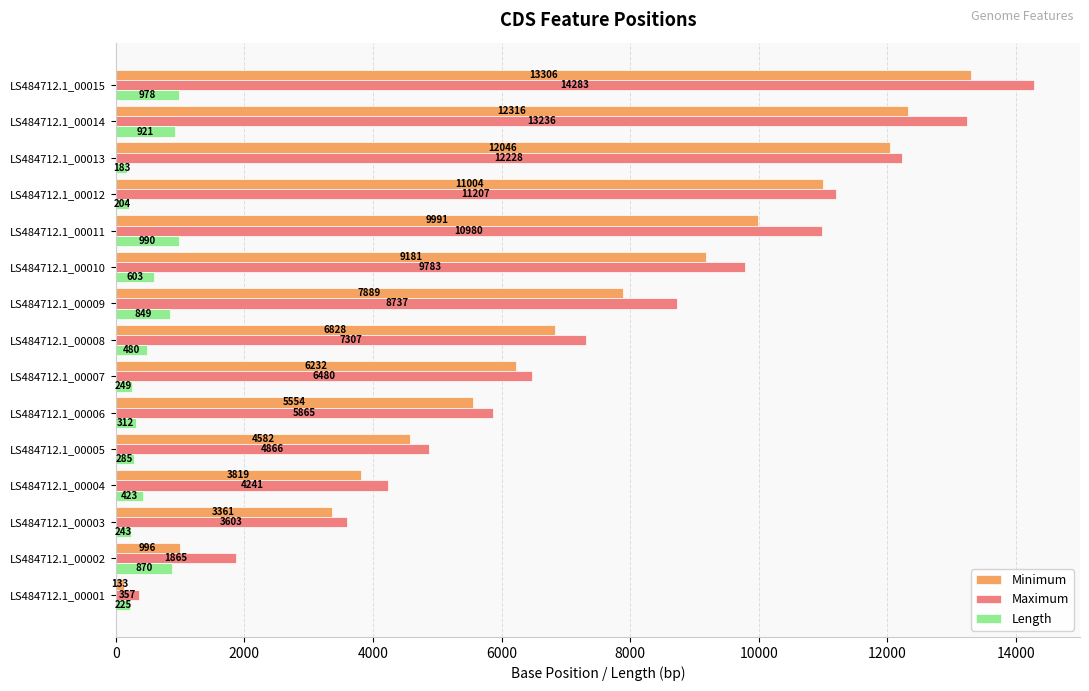

What is the minimum value shown in the chart?

133